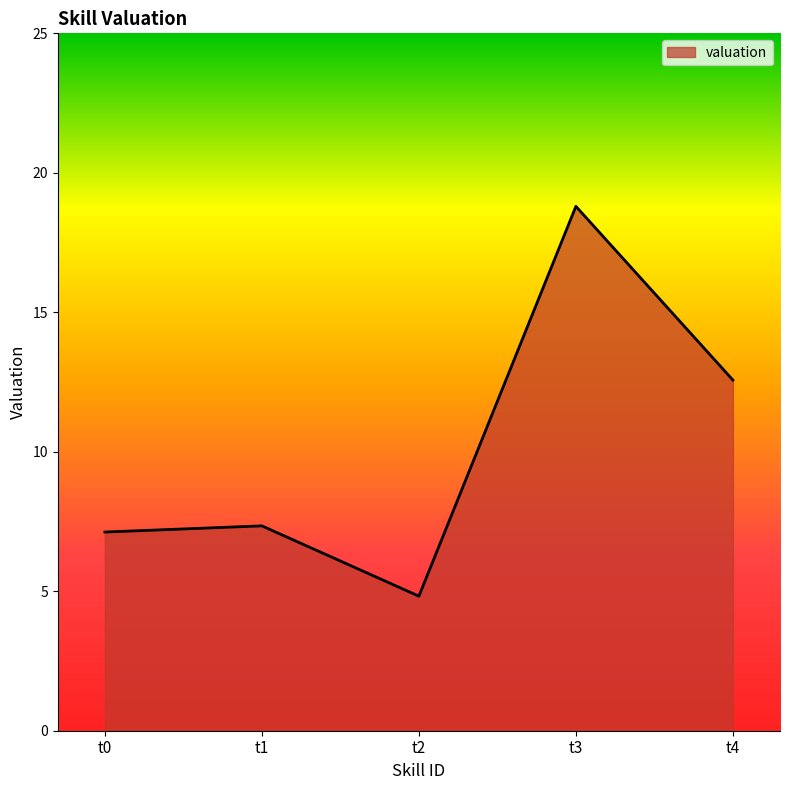

What is the difference between the maximum and minimum values?

14.0